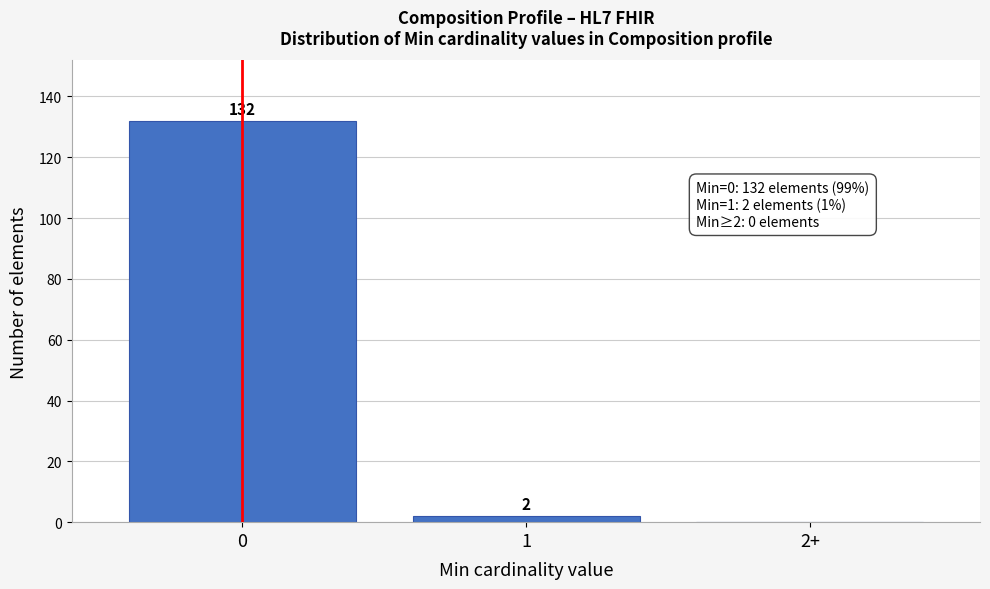

Reading left to right, list all the values displayed in this chart.

0=132	1=2	2+=0